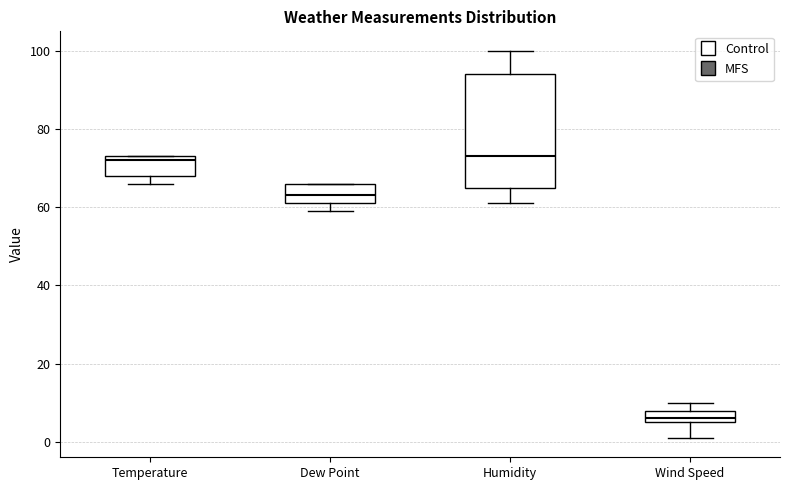

Reading left to right, read every box against the y-axis: the position of its median line, the range the box covers, and the ends of its whiskers. The values are not printed on the chart, so give them approximately, as read against the axis.

Temperature: median 72, box 68 to 74, whiskers 66 to 74
Dew Point: median 64, box 62 to 66, whiskers 60 to 66
Humidity: median 74, box 66 to 94, whiskers 62 to 100
Wind Speed: median 6 (just above the box's lower edge), box 6 to 8, whiskers 2 to 10